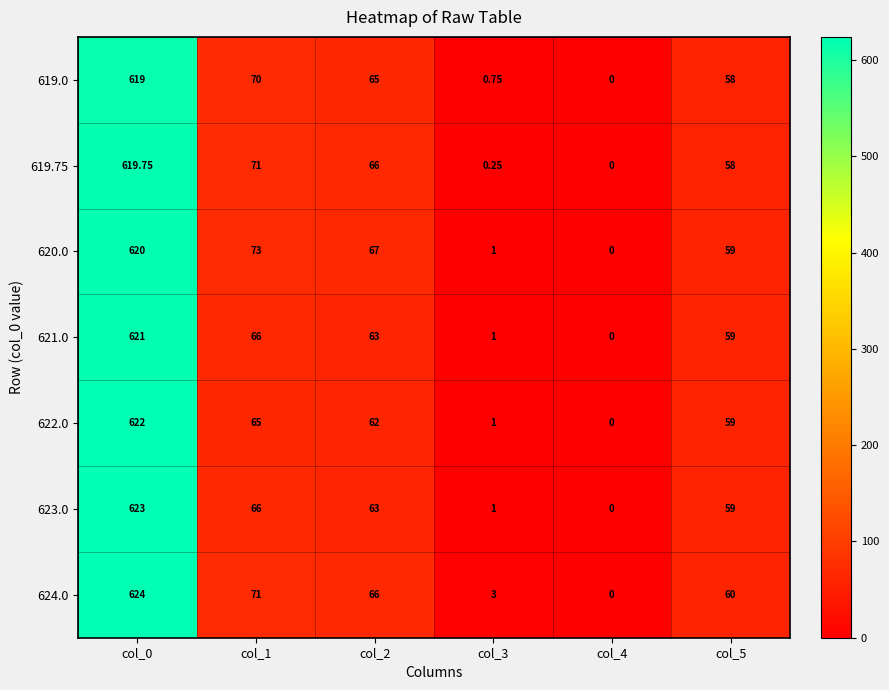

Is the value of 621.0 at col_0 greater than the value of 624.0 at col_3?

Yes